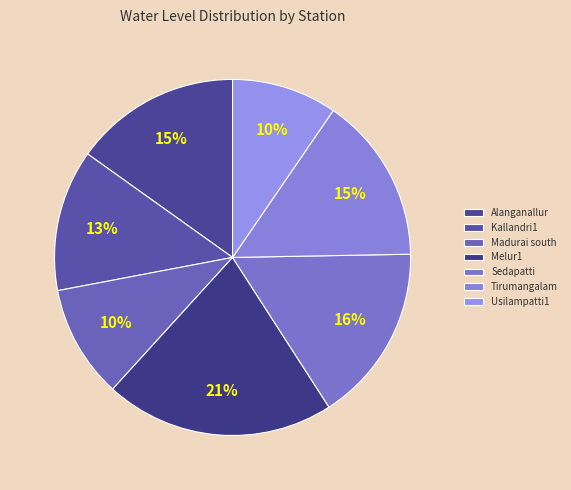

Is Usilampatti1 the majority of the pie?

No